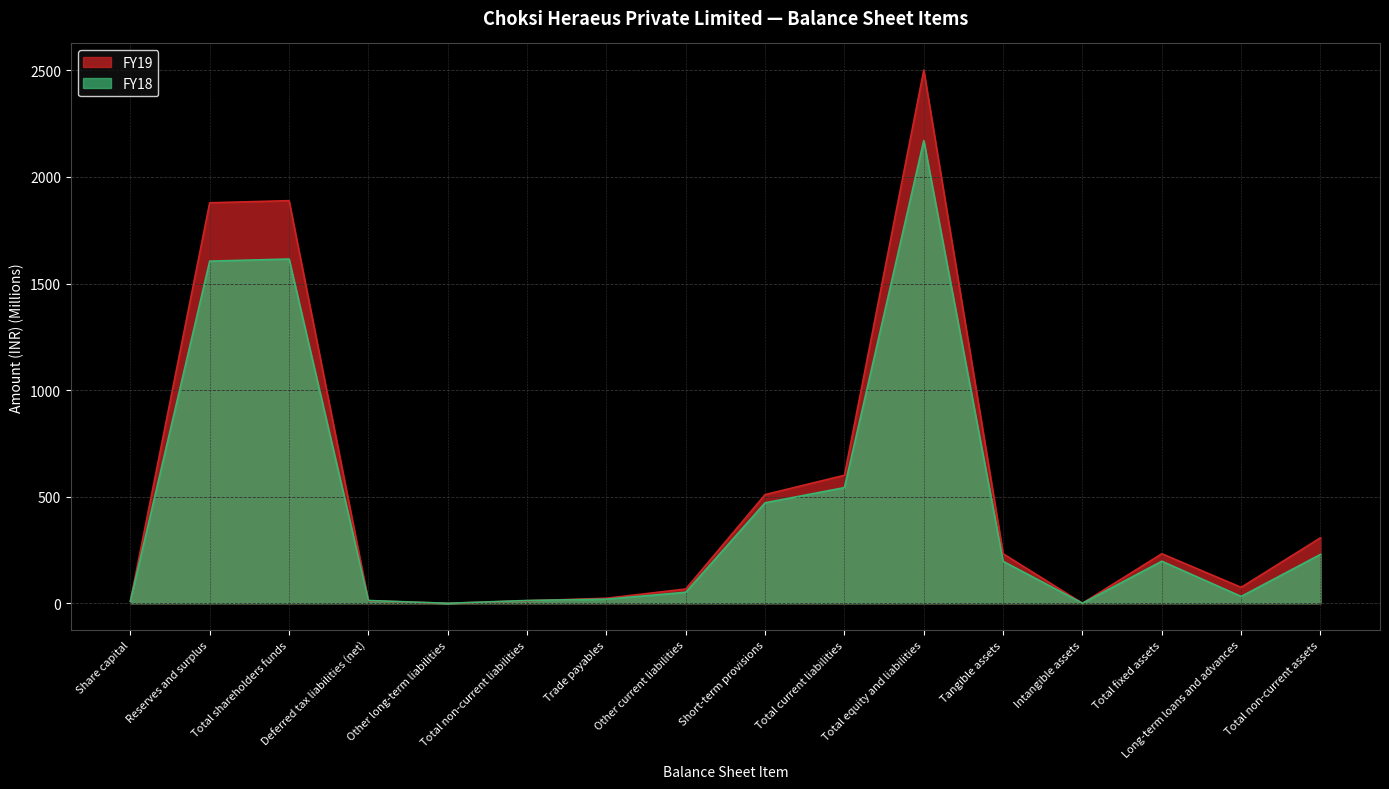

Rank the series at Total fixed assets from lowest to highest value.

FY18, FY19